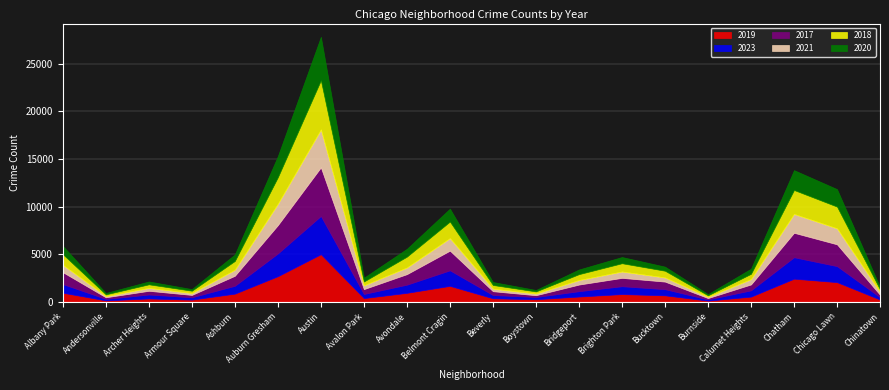

List the series in order of their overall mean, highest first.

2017, 2018, 2019, 2023, 2020, 2021